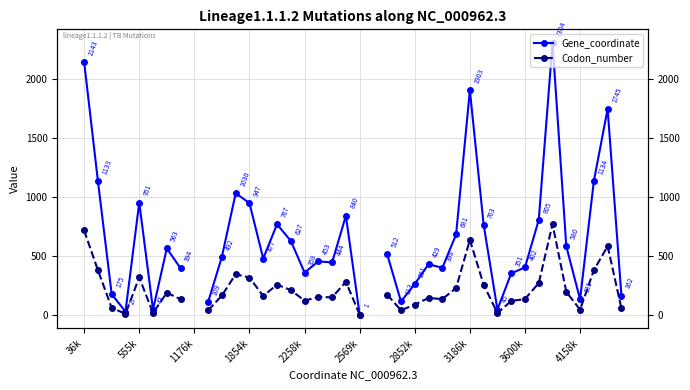

Which series has the largest range (max minus min)?

Gene_coordinate